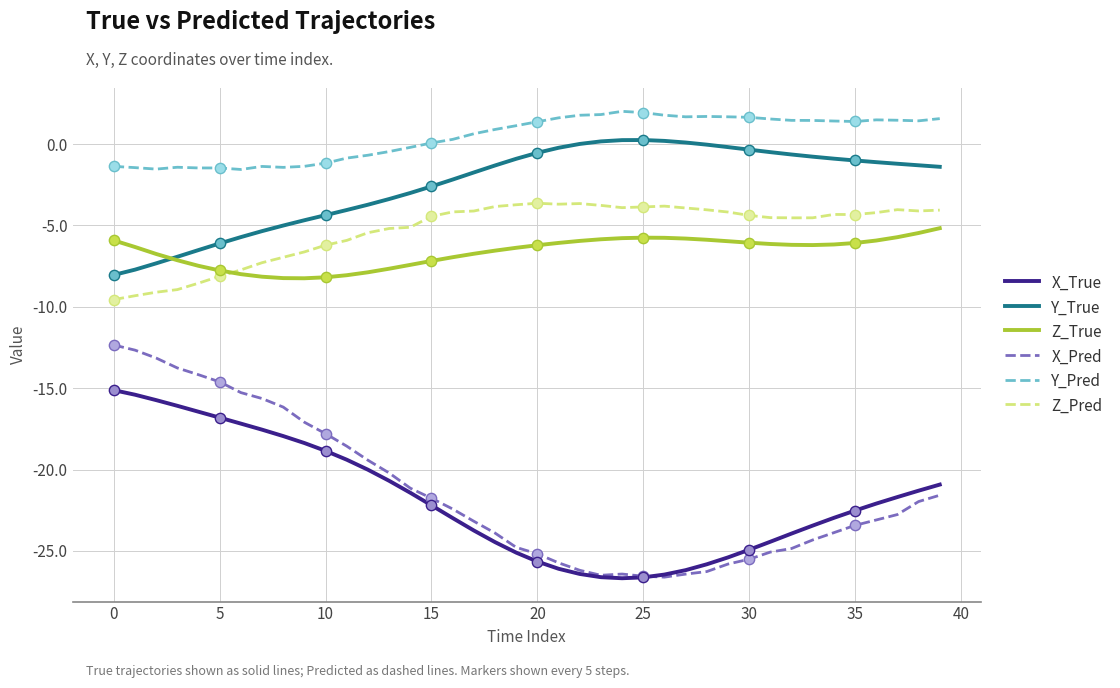

What are all the series names shown in the legend?

X_True, Y_True, Z_True, X_Pred, Y_Pred, Z_Pred